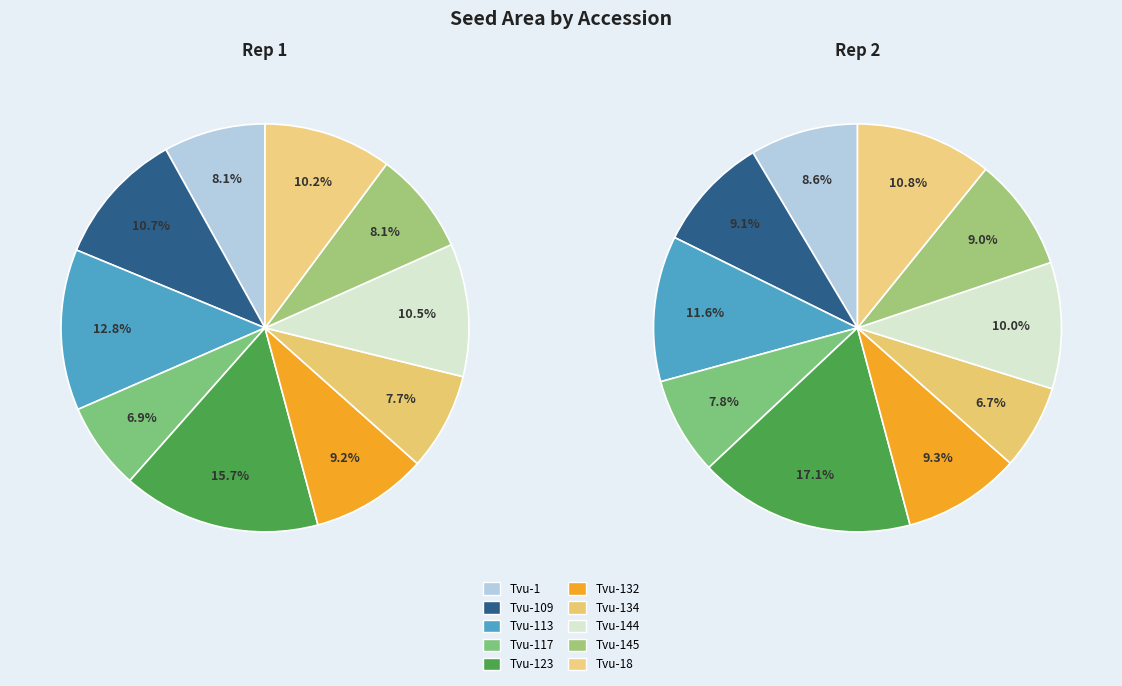

Combined, what portion of the pie is Tvu-144 and Tvu-113?

23.3%